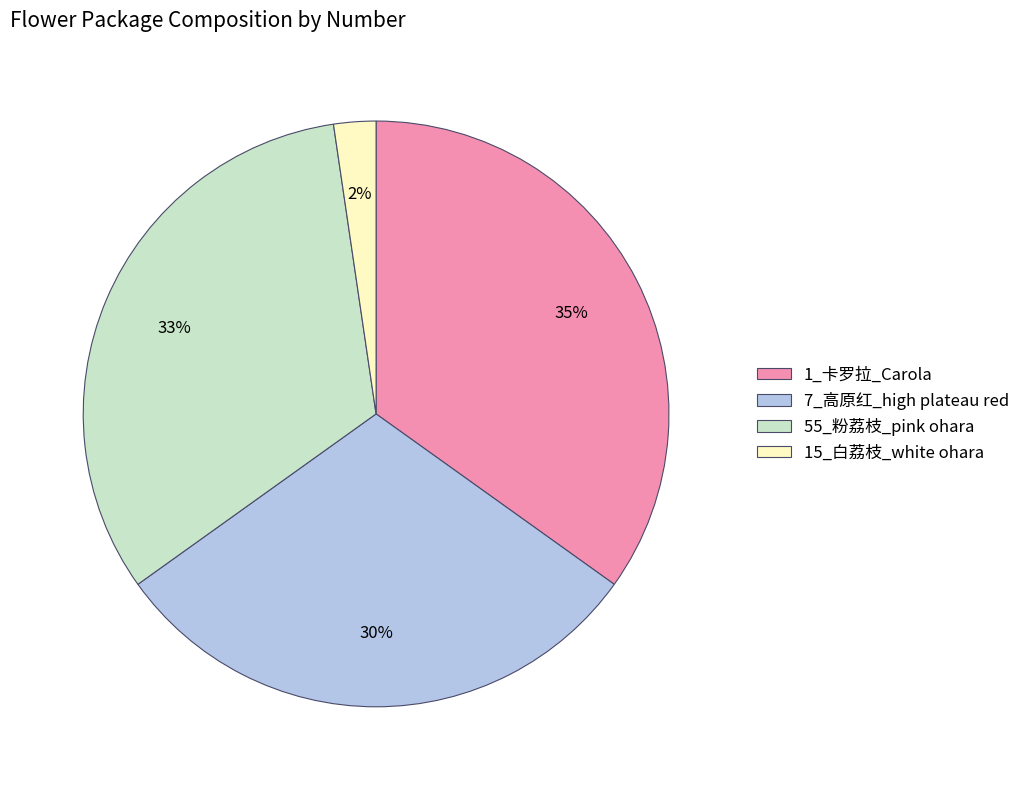

Between 15_白荔枝_white ohara and 7_高原红_high plateau red, which is larger?

7_高原红_high plateau red